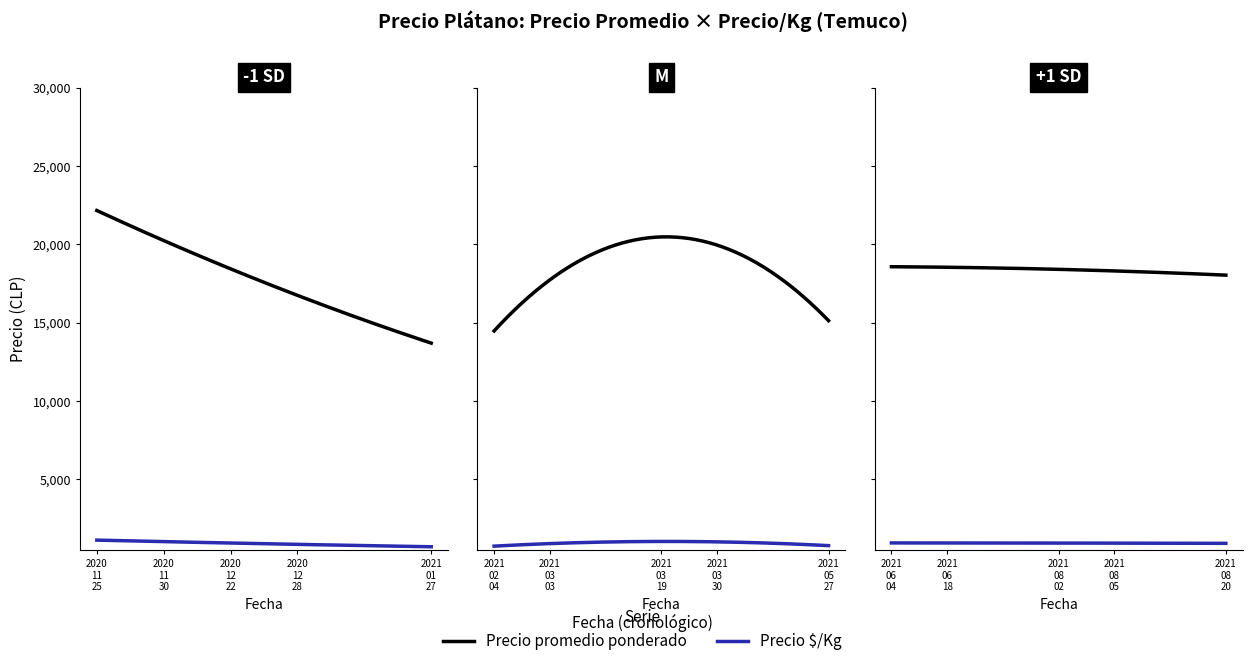

Is the value of Precio $/Kg at 2021-08-02 greater than the value of Precio promedio ponderado at 2020-11-30?

No